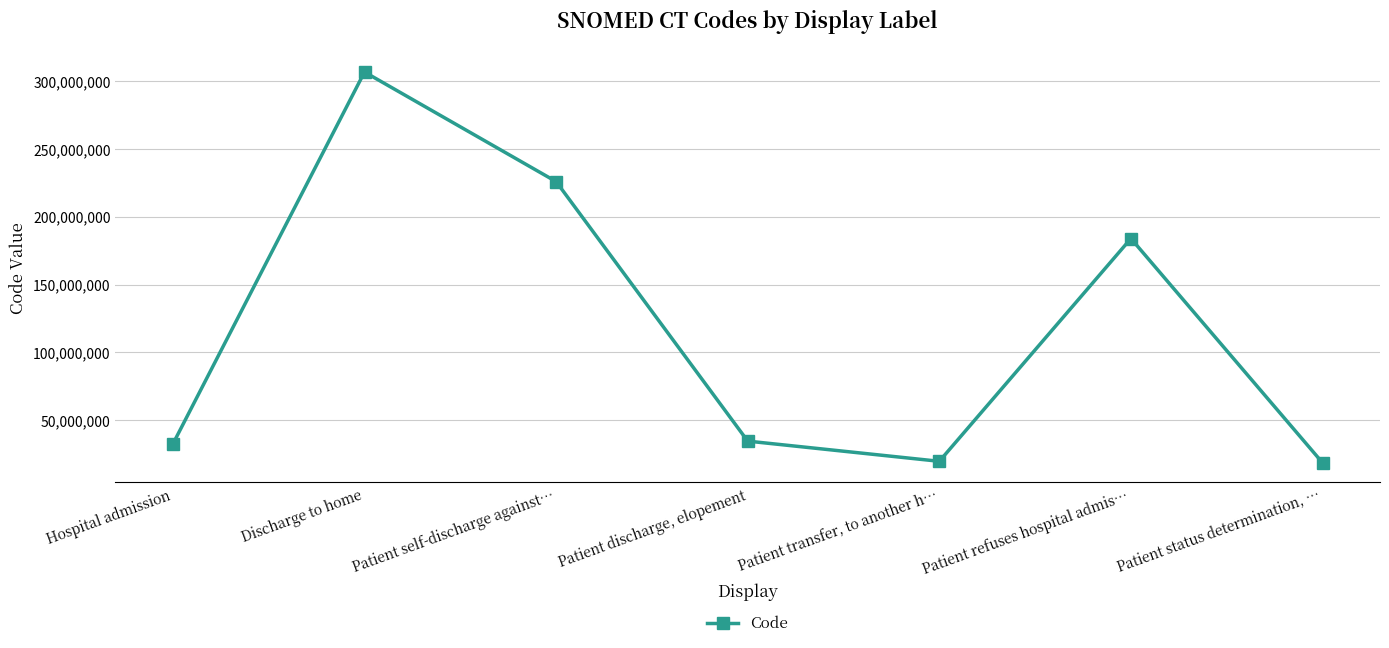

List the labels in order of value, smallest first.

Patient status determination, …, Patient transfer, to another h…, Hospital admission, Patient discharge, elopement, Patient refuses hospital admis…, Patient self-discharge against…, Discharge to home